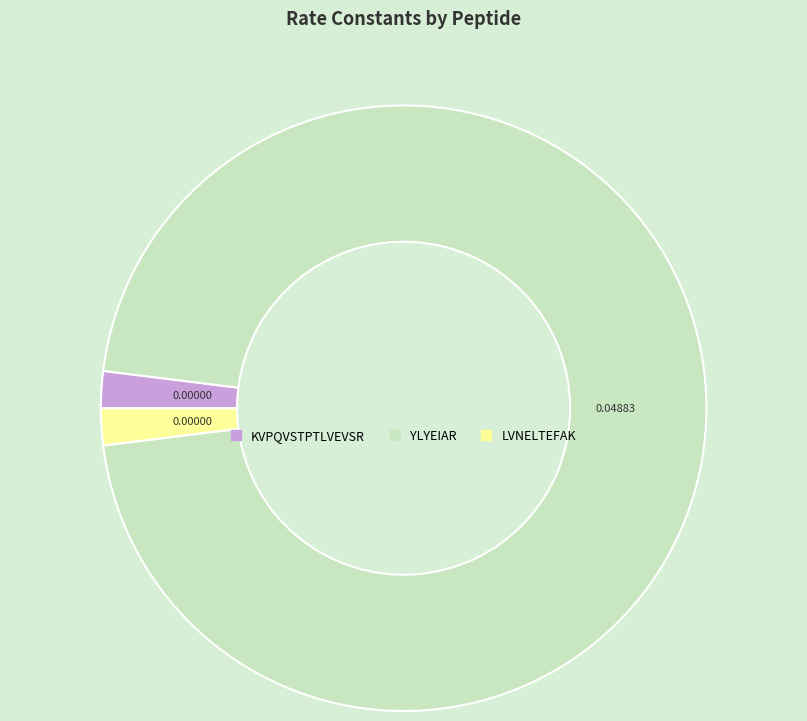

Which slice is the largest?

YLYEIAR